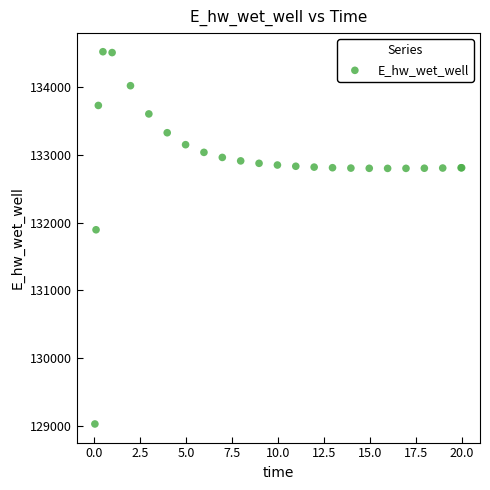

What Y value in the scatter plot is closest to 131774?

131893.6